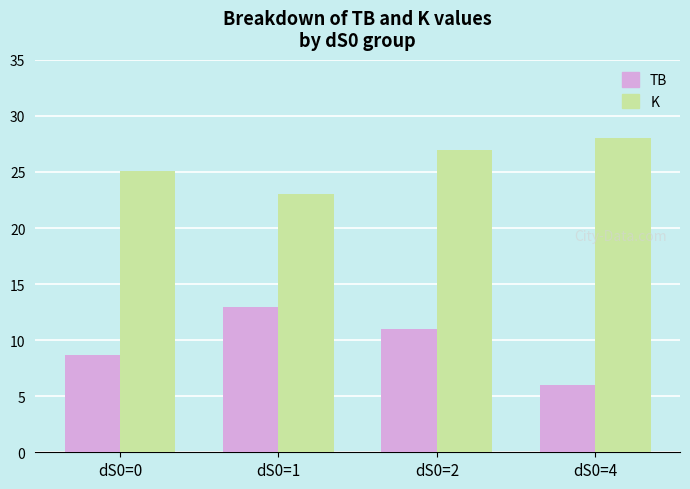

Reading left to right, list all the values displayed in this chart.

TB: dS0=0=8.7	dS0=1=13.0	dS0=2=11.0	dS0=4=6.0
K: dS0=0=25.1	dS0=1=23.0	dS0=2=27.0	dS0=4=28.0